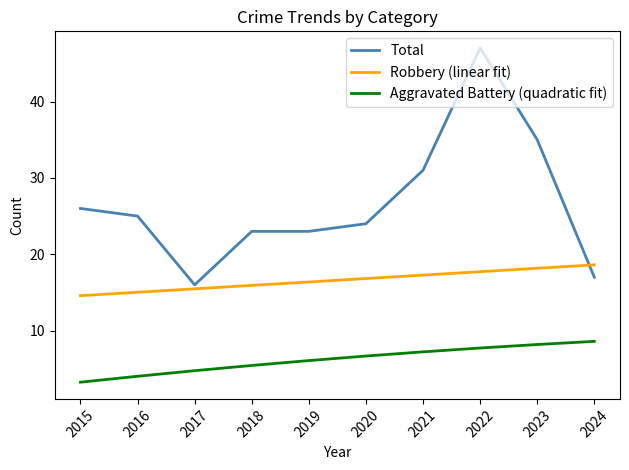

What is the minimum value for Total?

16.0